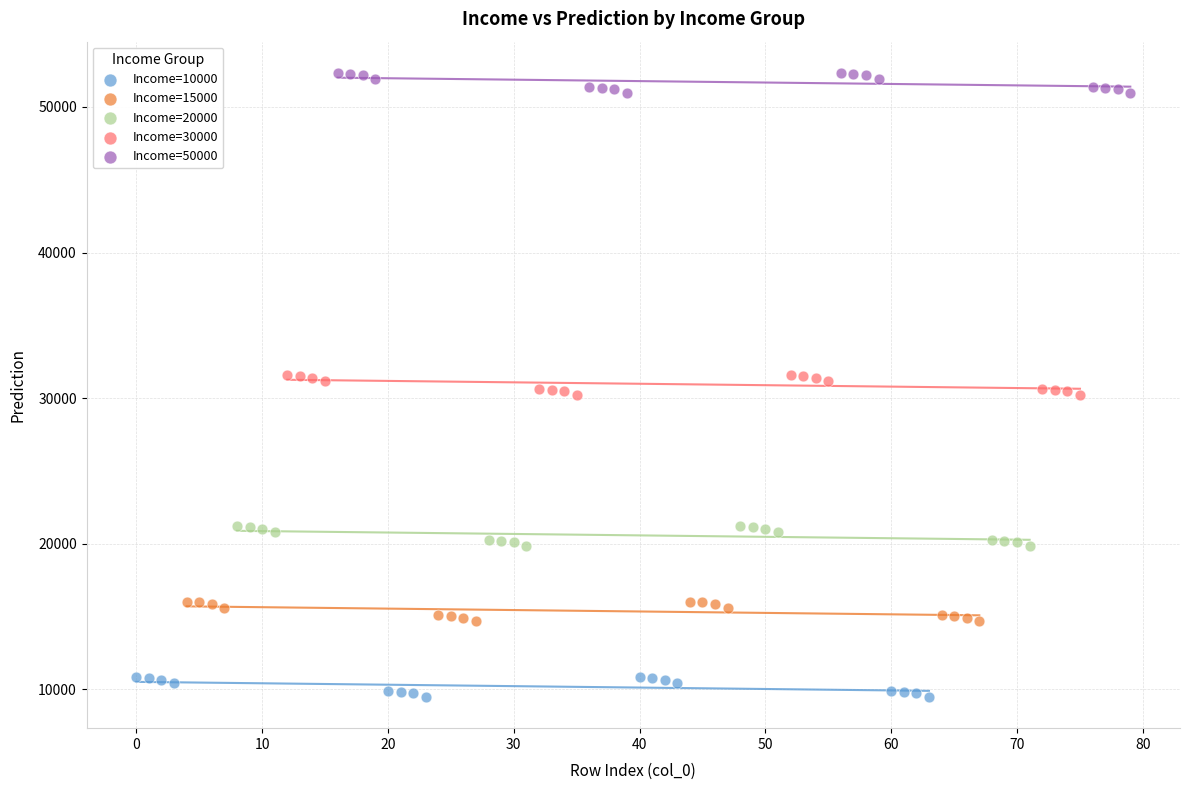

What are all the series names shown in the legend?

Income=10000, Income=15000, Income=20000, Income=30000, Income=50000